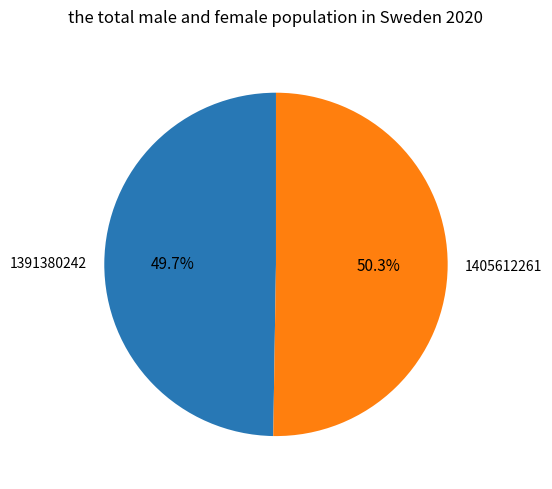

Count the number of slices in the pie.

2